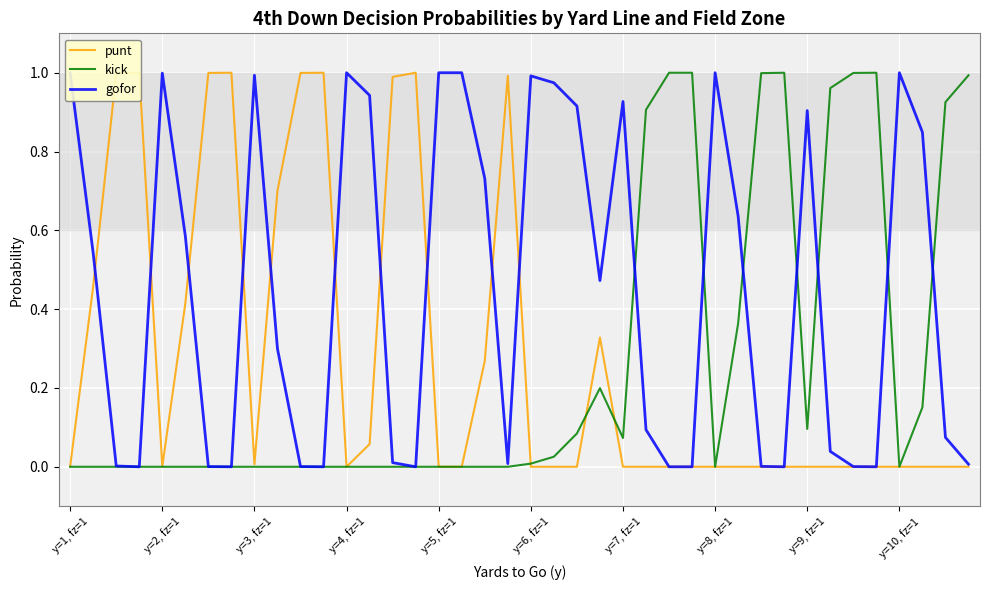

What is the difference between the maximum and minimum values in the punt series?

1.0